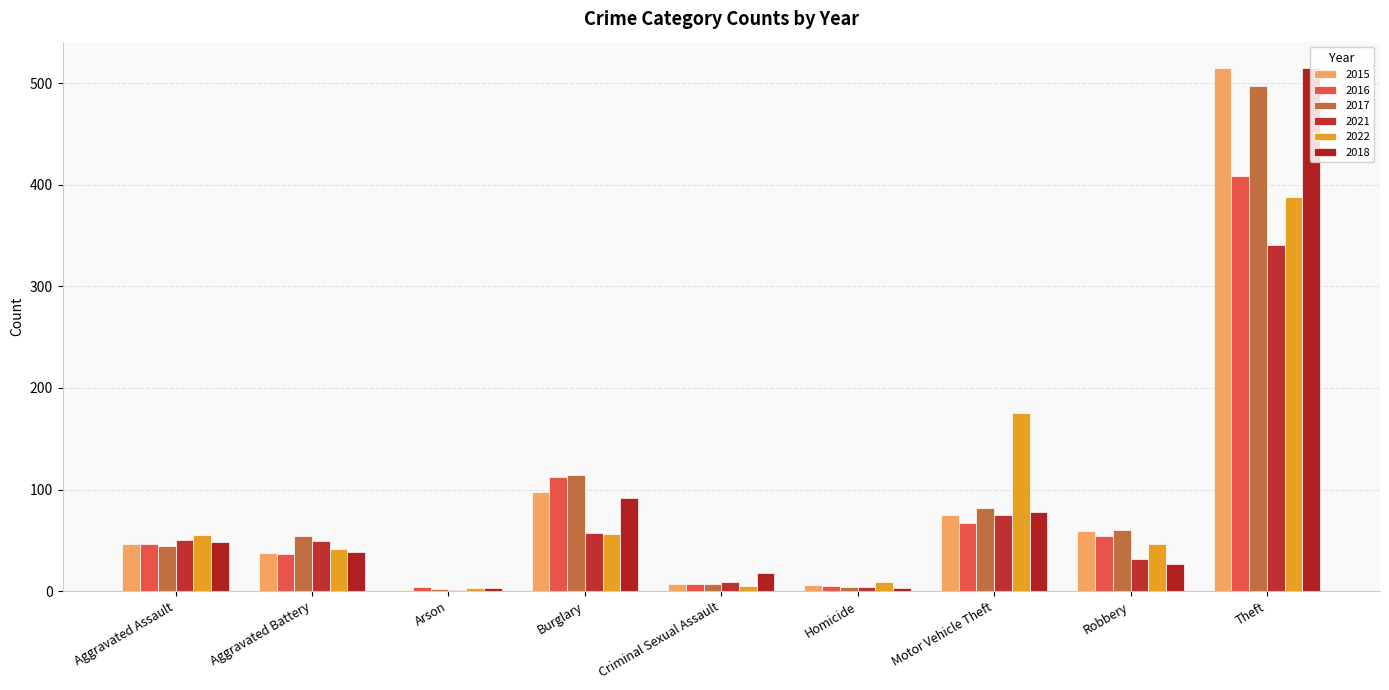

At Aggravated Assault, list the series in order from smallest to largest.

2017, 2015, 2016, 2018, 2021, 2022